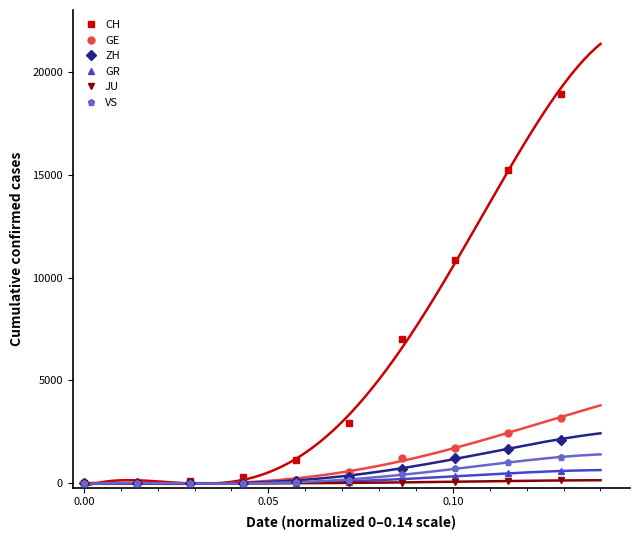

What is the sum of all JU values?

435